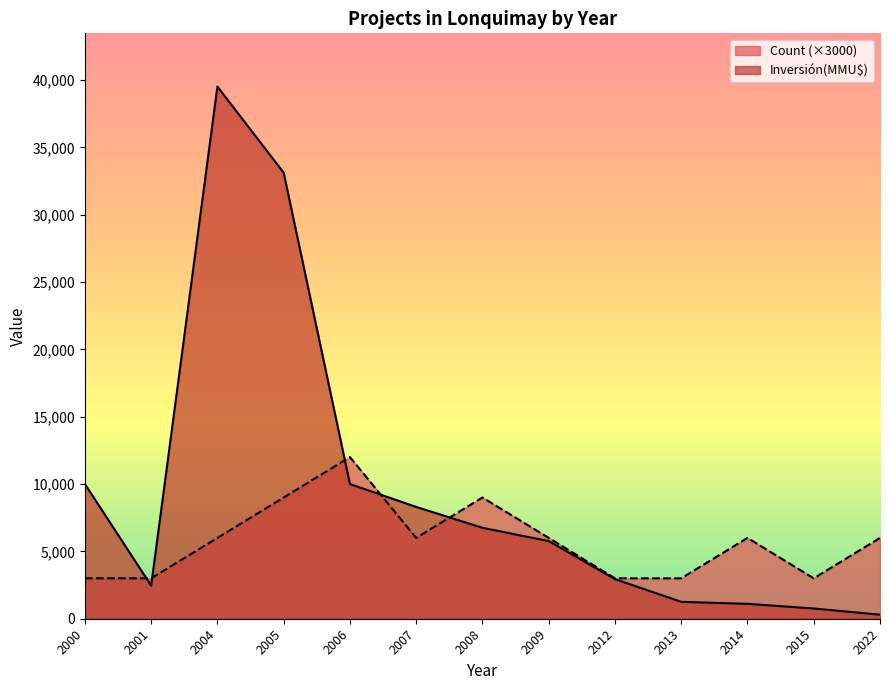

What is the value of the Inversión(MMU$) point at the 7th from the left?

6750